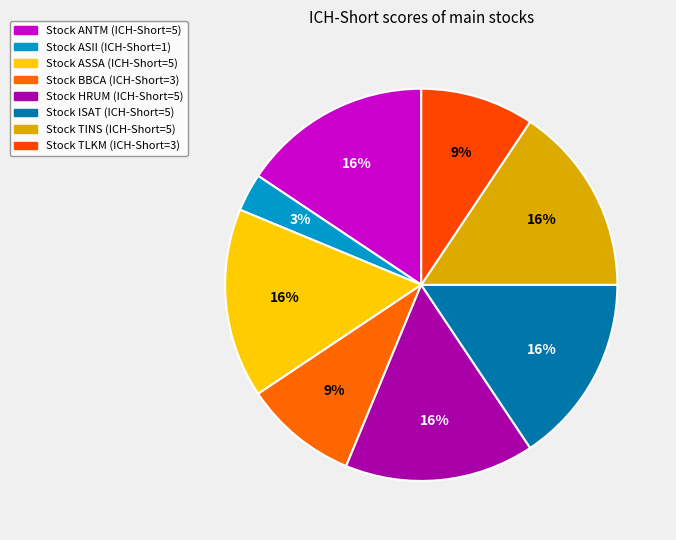

Does any single category account for the majority?

No